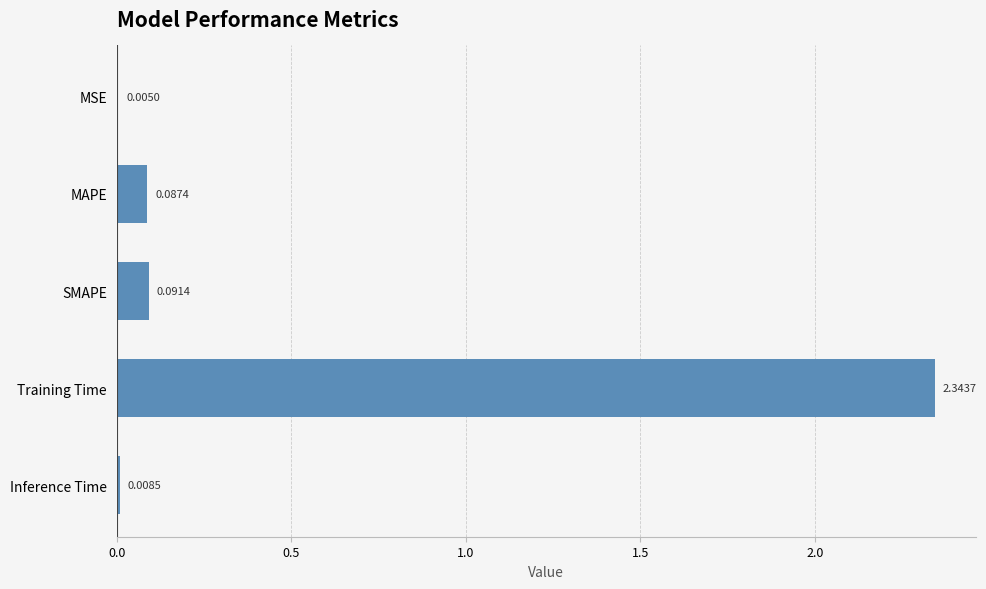

Where is the data nearest to the value 1?

SMAPE